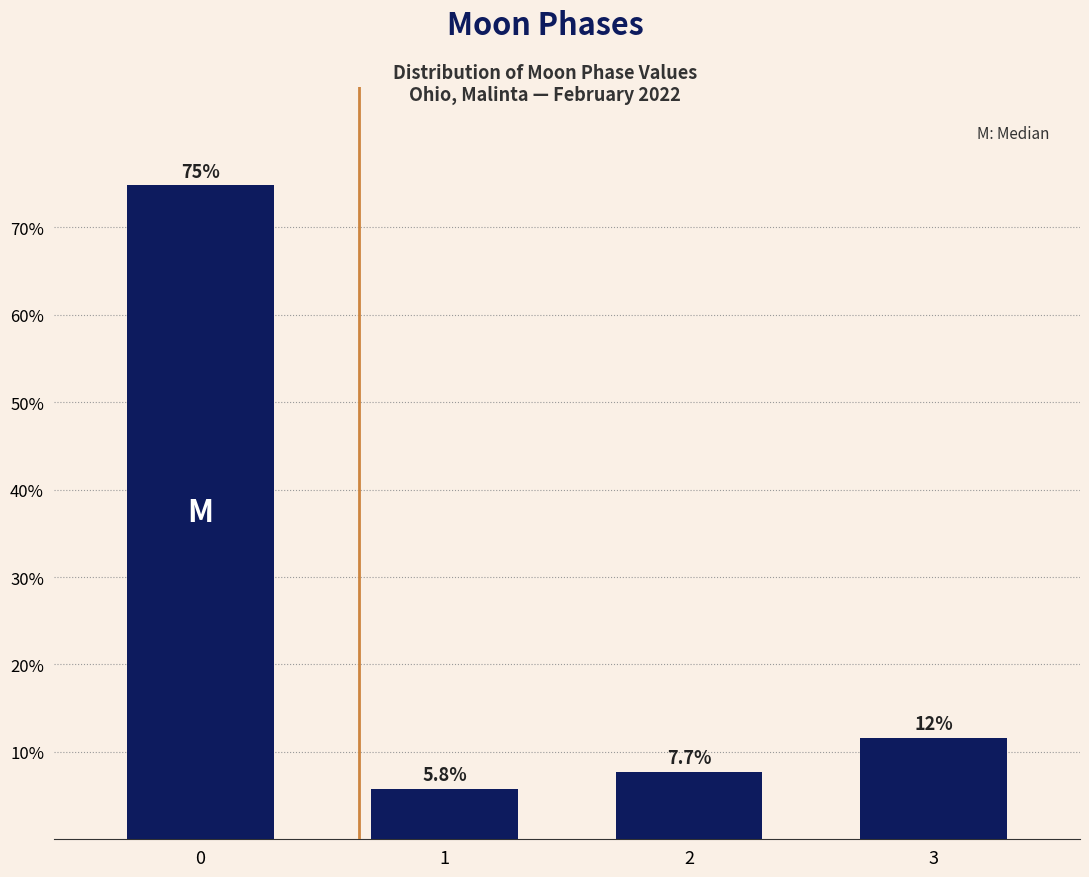

Reading right to left, list all the values displayed in this chart.

11.6	7.7	5.8	74.8